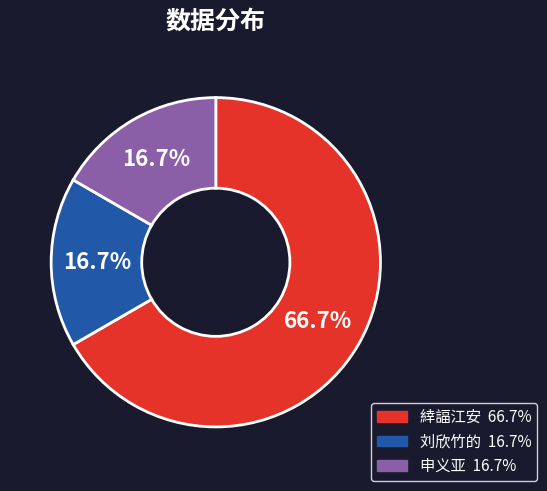

What portion of the pie excludes 申义亚?

83.3%